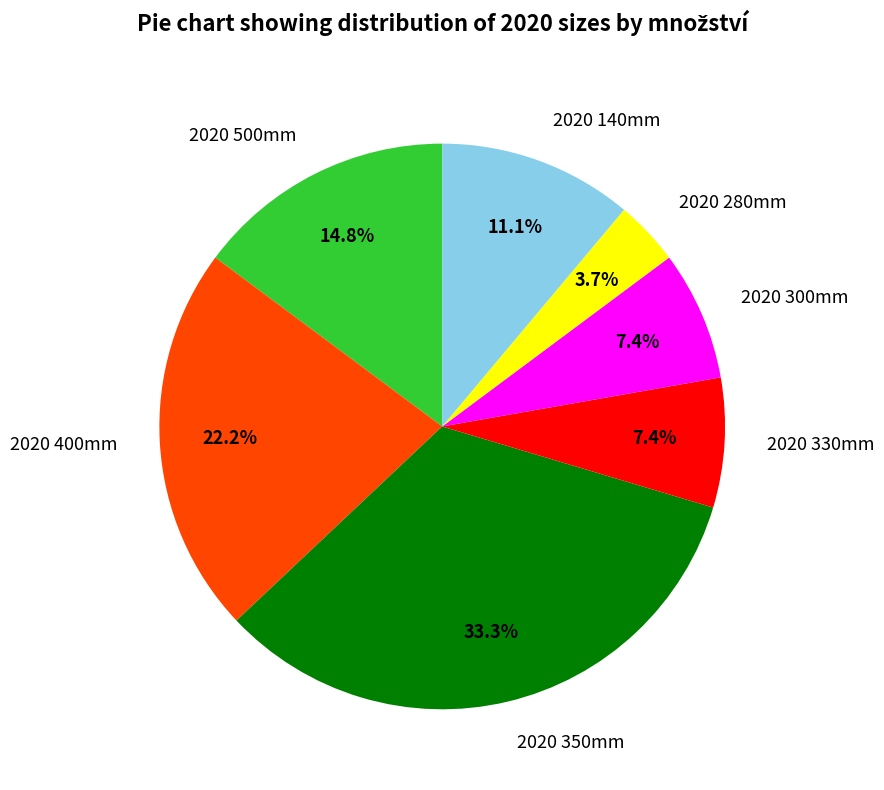

True or false: 2020 300mm accounts for 1% of the total.

False